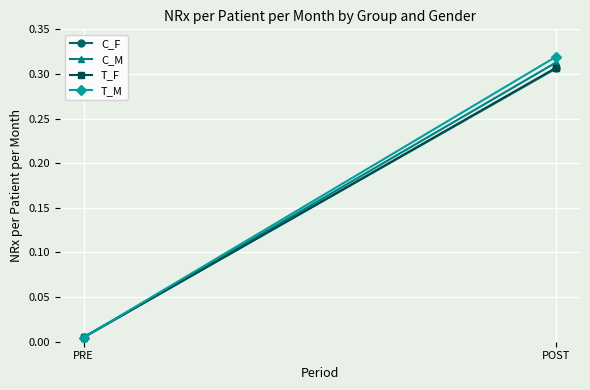

Rank the categories by T_F value from lowest to highest.

PRE, POST